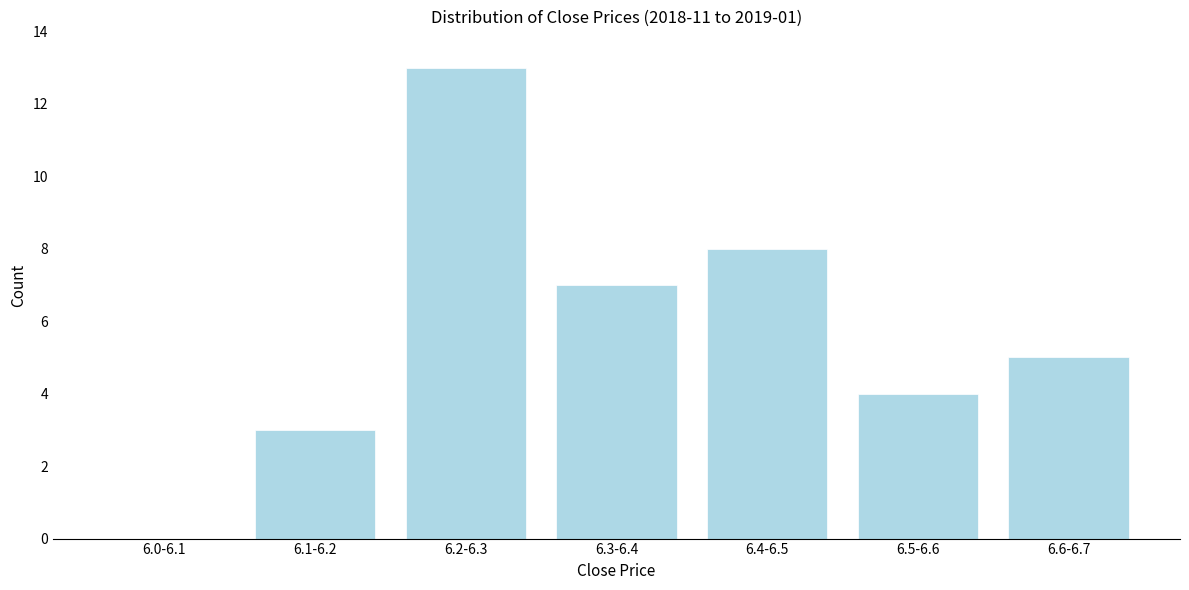

Reading left to right, extract all data points from this chart.

6.0-6.1=0	6.1-6.2=3	6.2-6.3=13	6.3-6.4=7	6.4-6.5=8	6.5-6.6=4	6.6-6.7=5